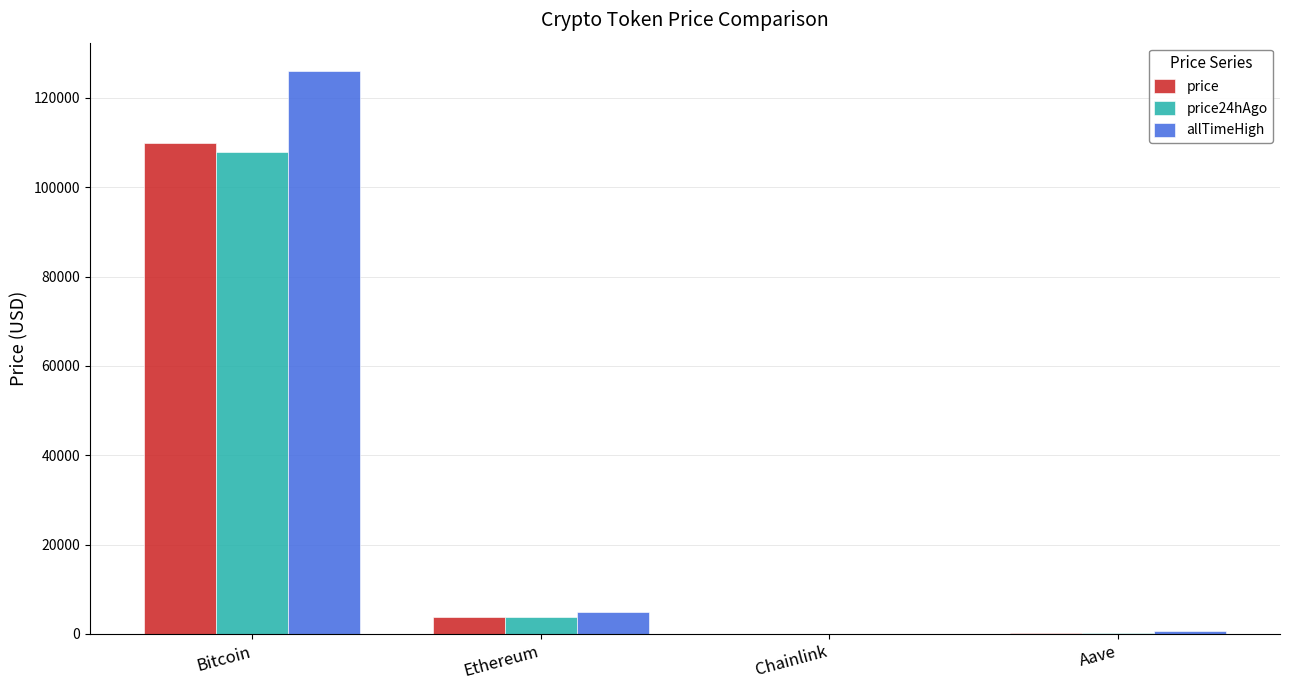

Which series has the largest total across all categories?

allTimeHigh